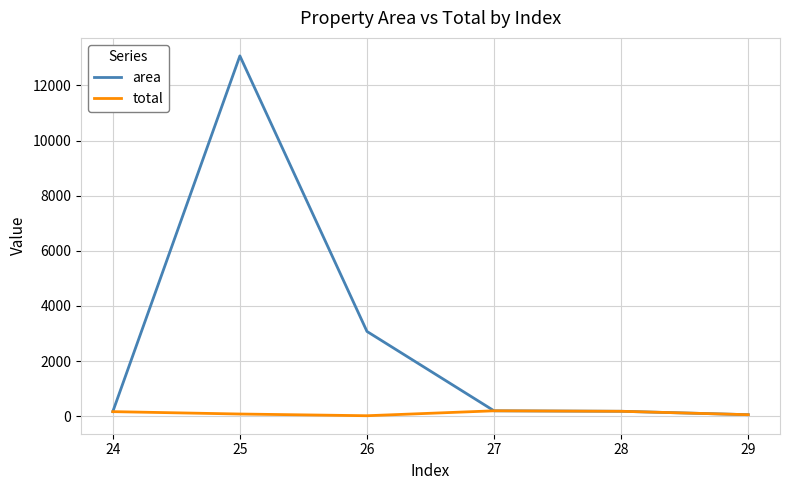

At which category is the sum across all series the highest?

25